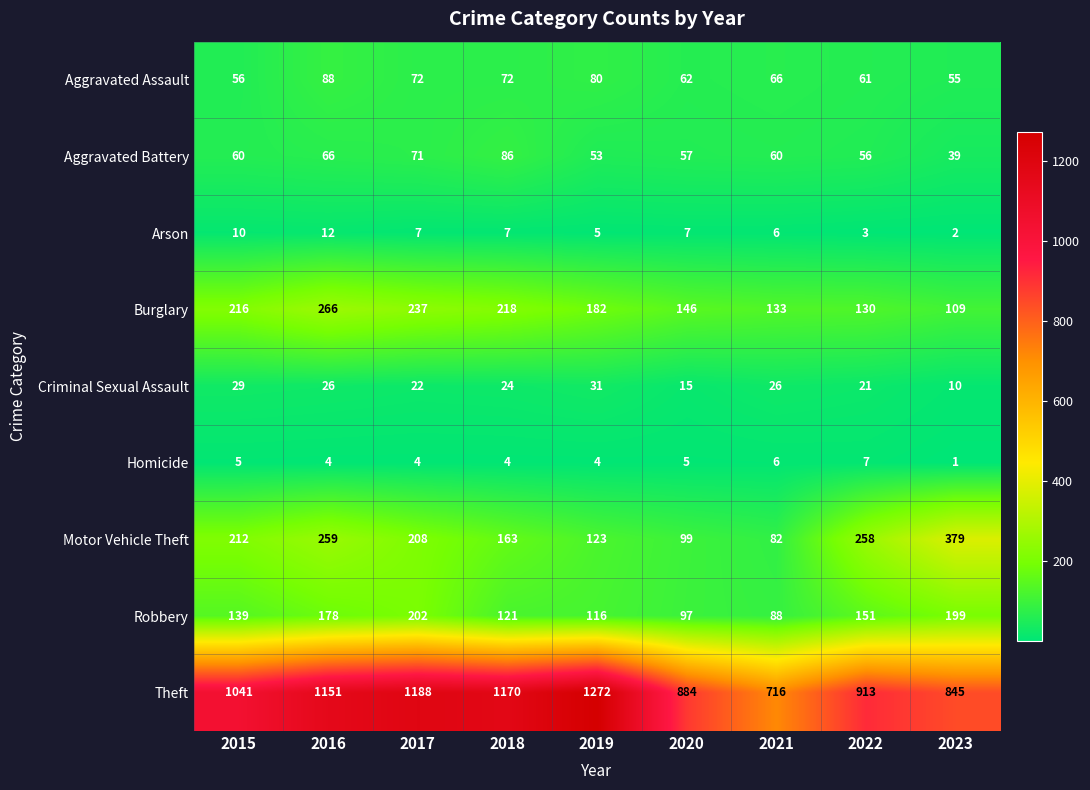

What is the sum of all Homicide values?

40